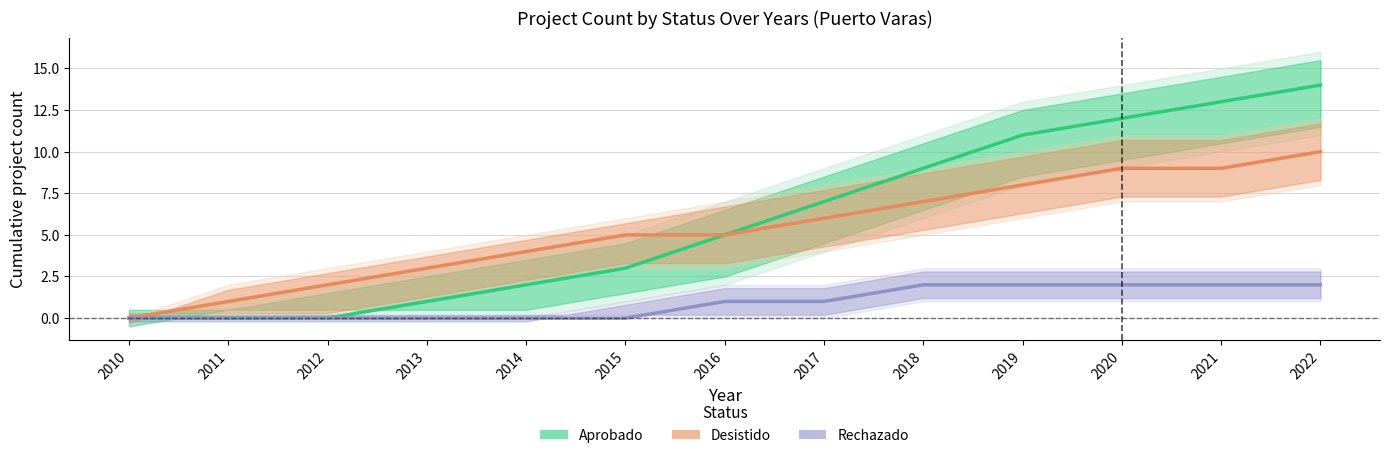

True or false: Rechazado and Desistido intersect in this chart.

False